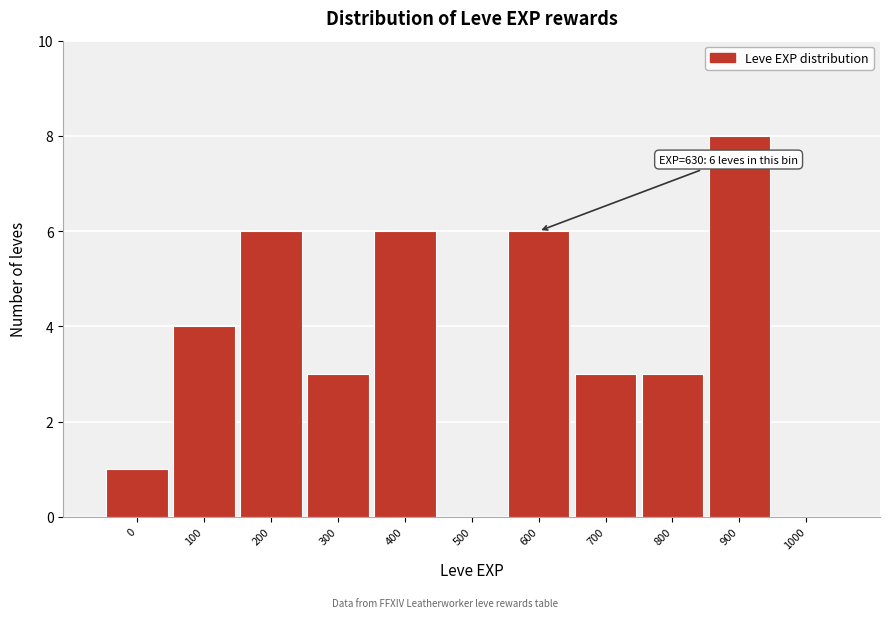

Reading left to right, what are all the values shown in this chart?

0=1	100=4	200=6	300=3	400=6	500=0	600=6	700=3	800=3	900=8	1000=0